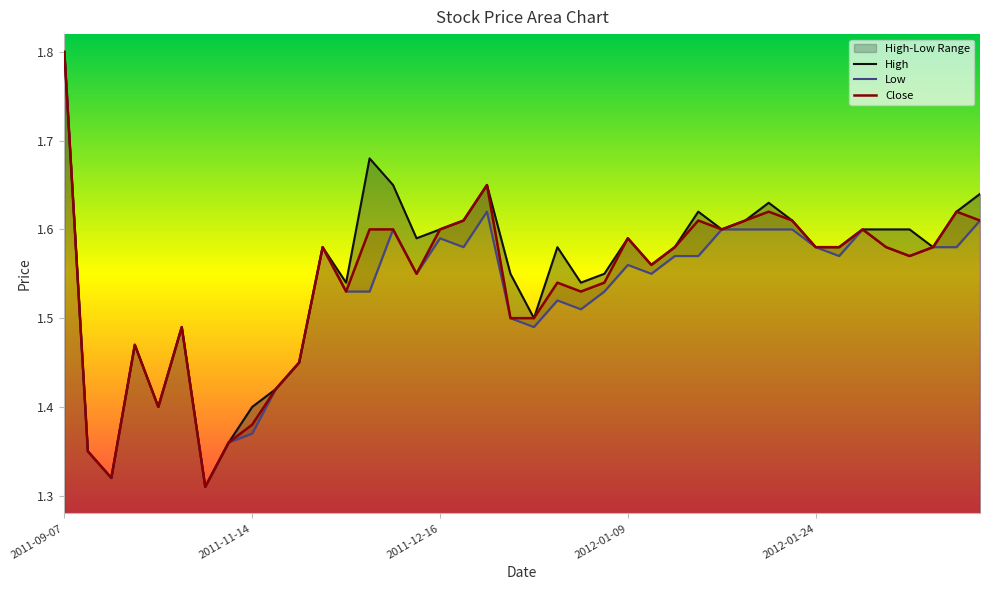

What is the highest value of the Close series?

1.8